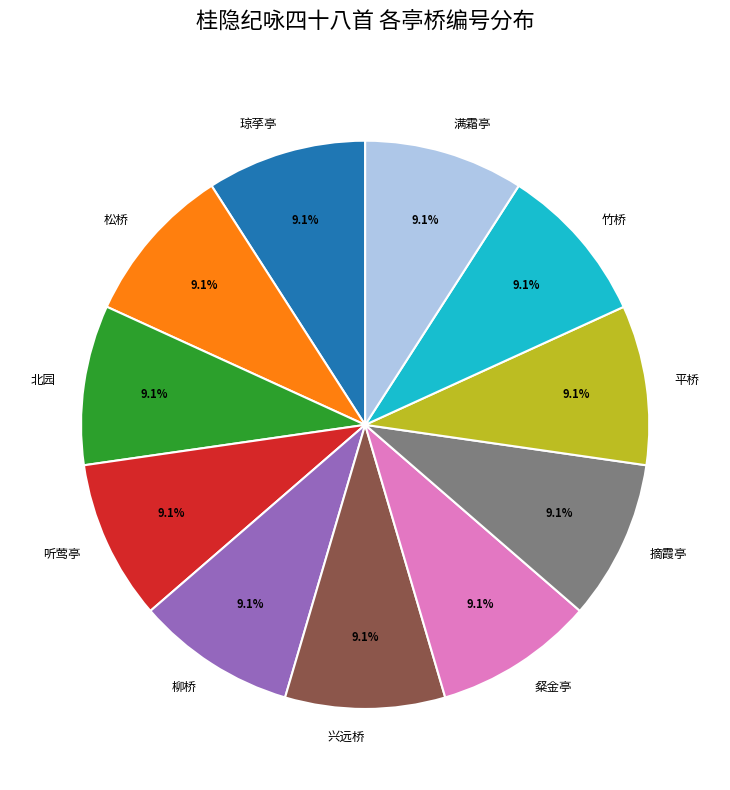

Approximately how many times larger is the value at 柳桥 compared to 满霜亭?

1.0